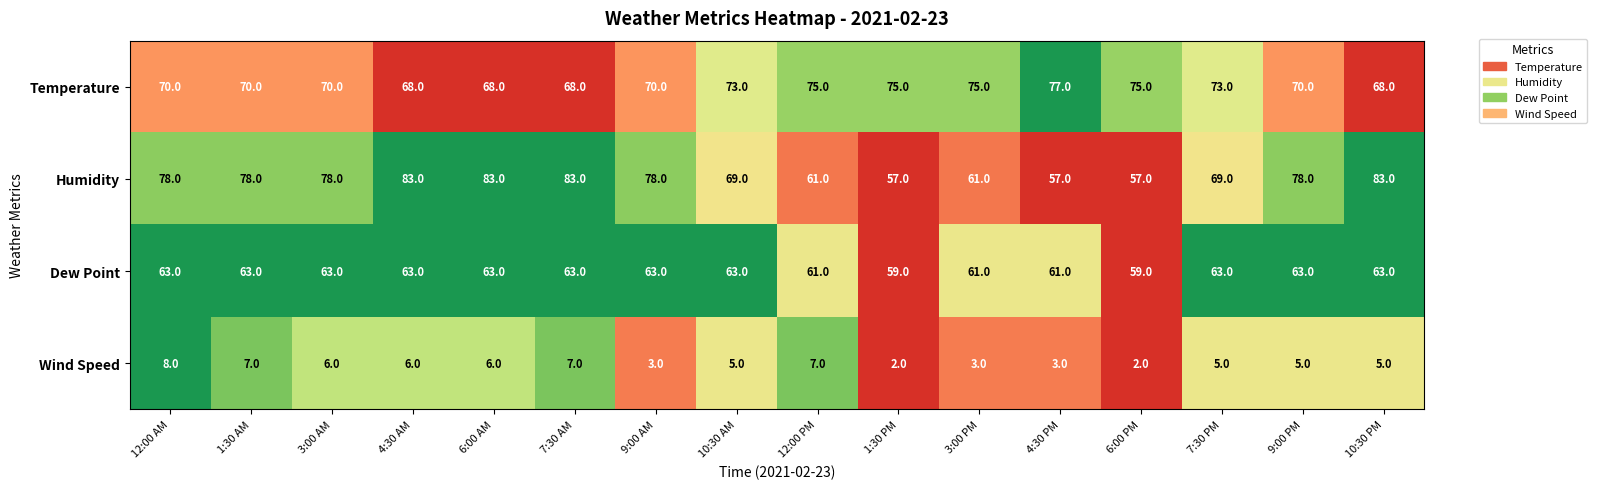

What is the difference between the second highest and second lowest values in the Dew Point series?

4